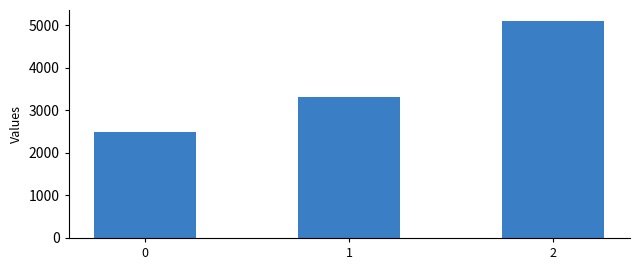

The chart shows a value of 1147 at 0. True or false?

False